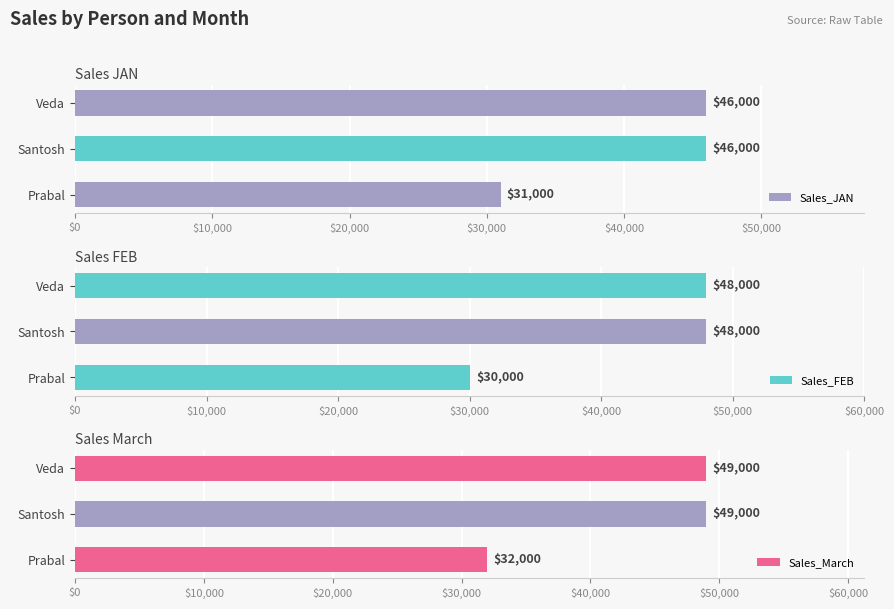

Where is Sales_JAN nearest to the value 38500?

Prabal